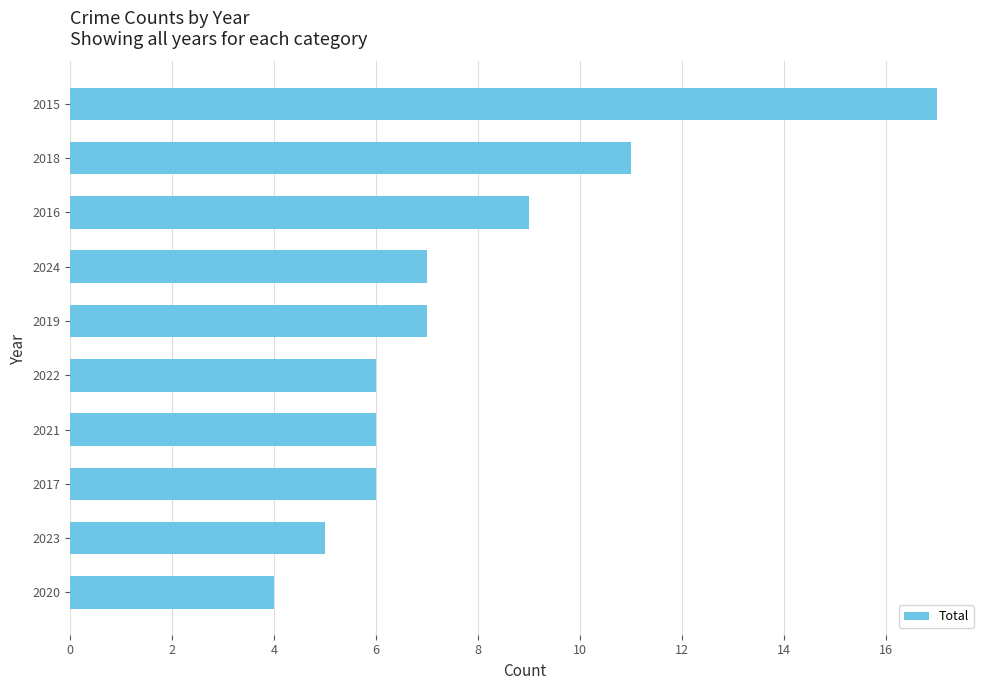

What is the change in value from 2020 to 2021?

+2